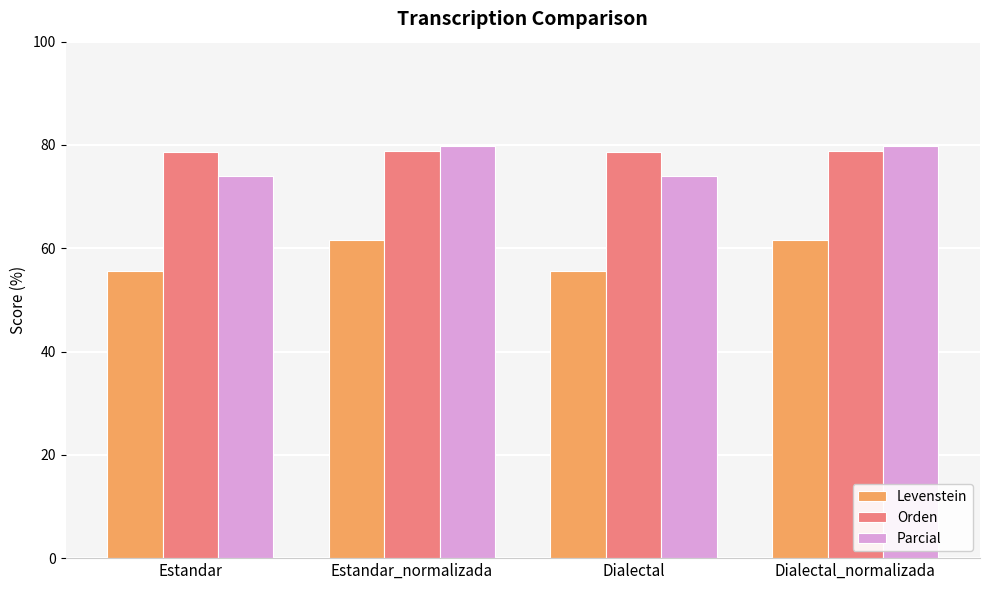

What is the minimum value shown in the chart?

55.6